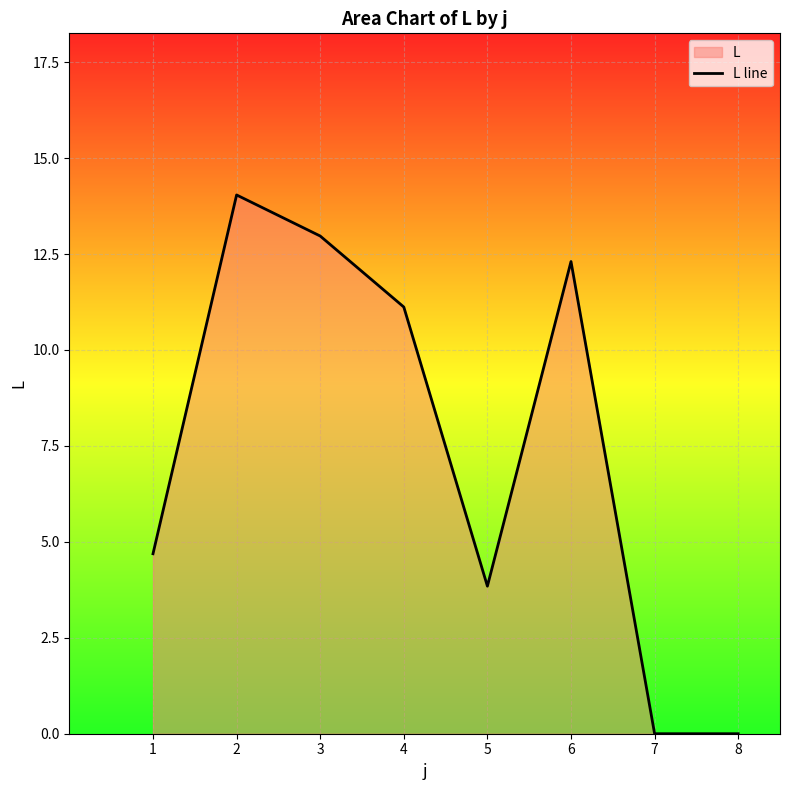

What is the greatest value displayed?

14.0